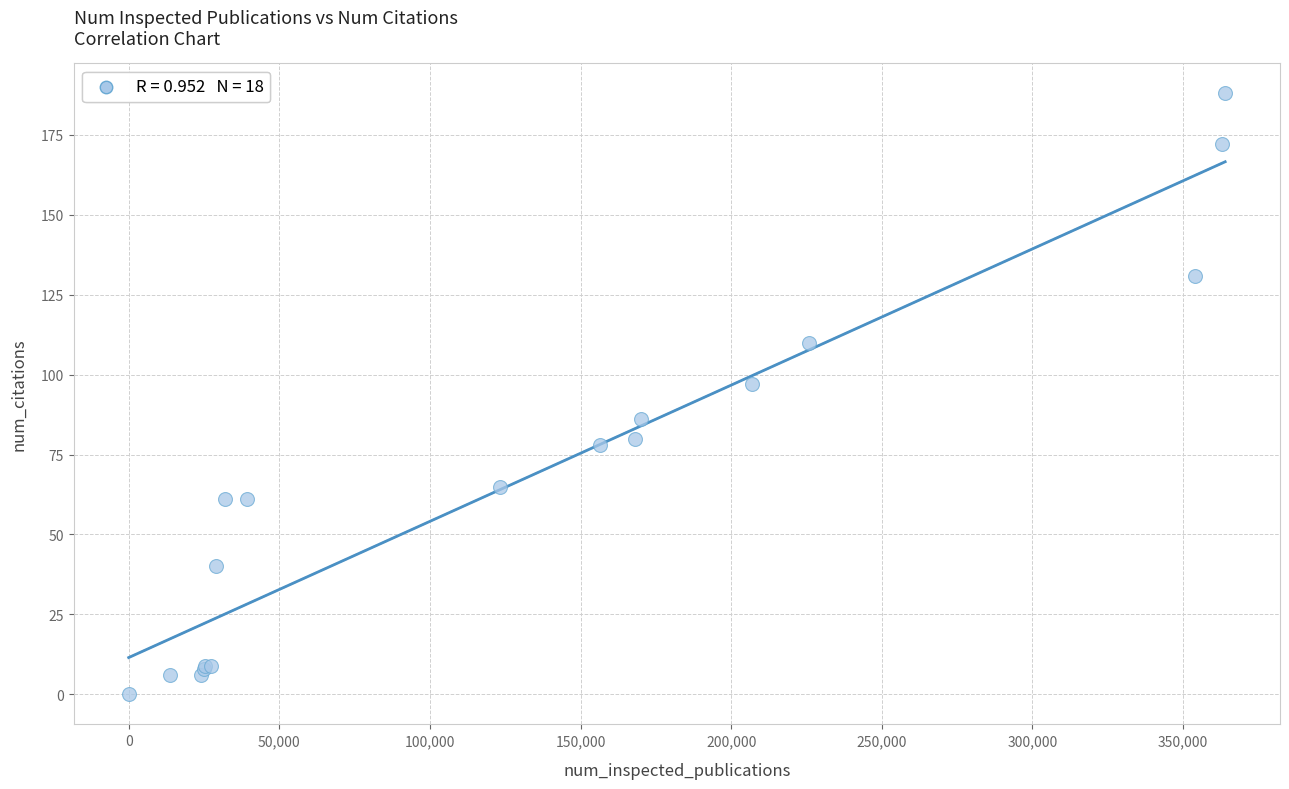

What Y value in the scatter plot is closest to 94?

97